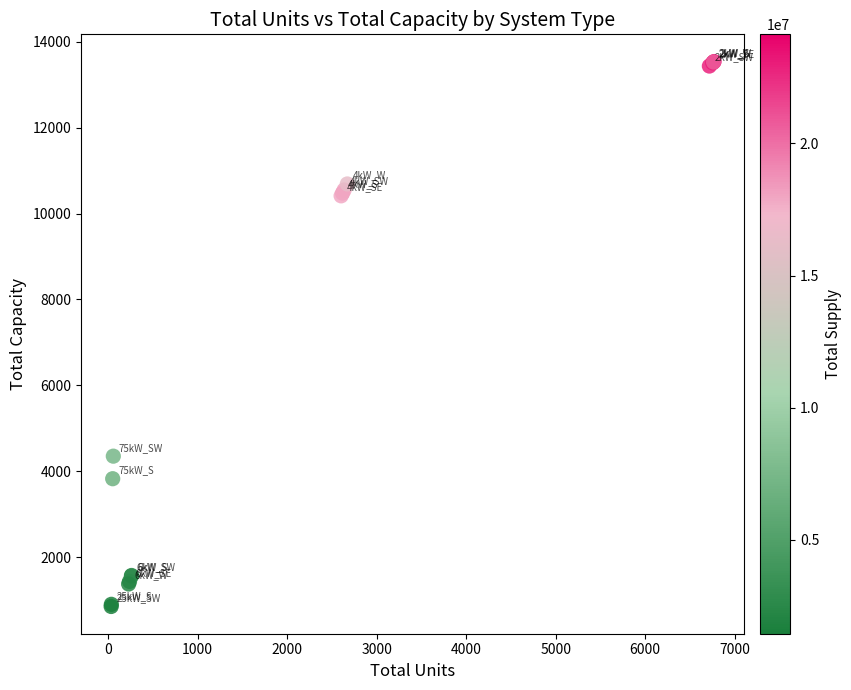

What Y value in the scatter plot is closest to 7194?

4350